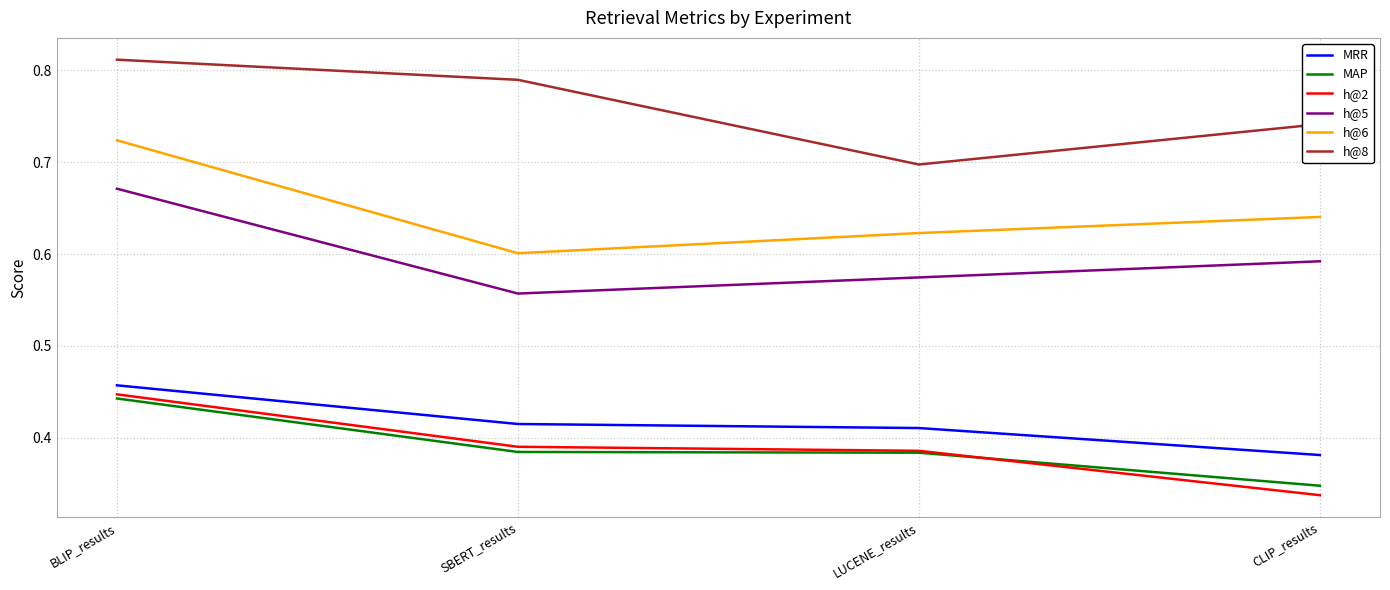

Where is the first local minimum for h@5?

SBERT_results